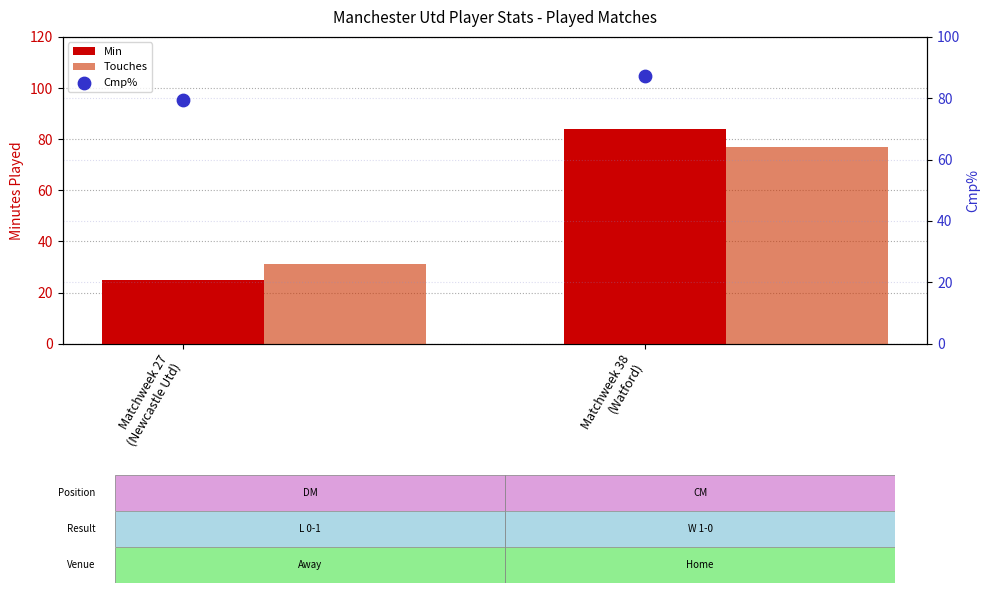

Which series contains the lowest Y value?

Min